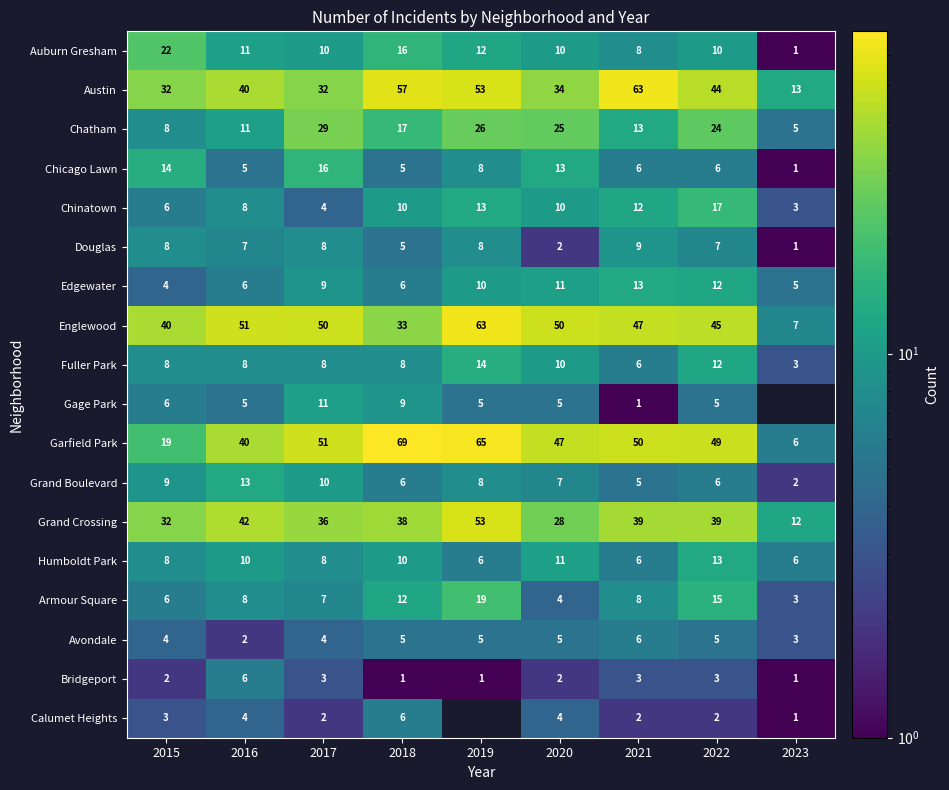

At which label does Chatham first exceed 17?

2017